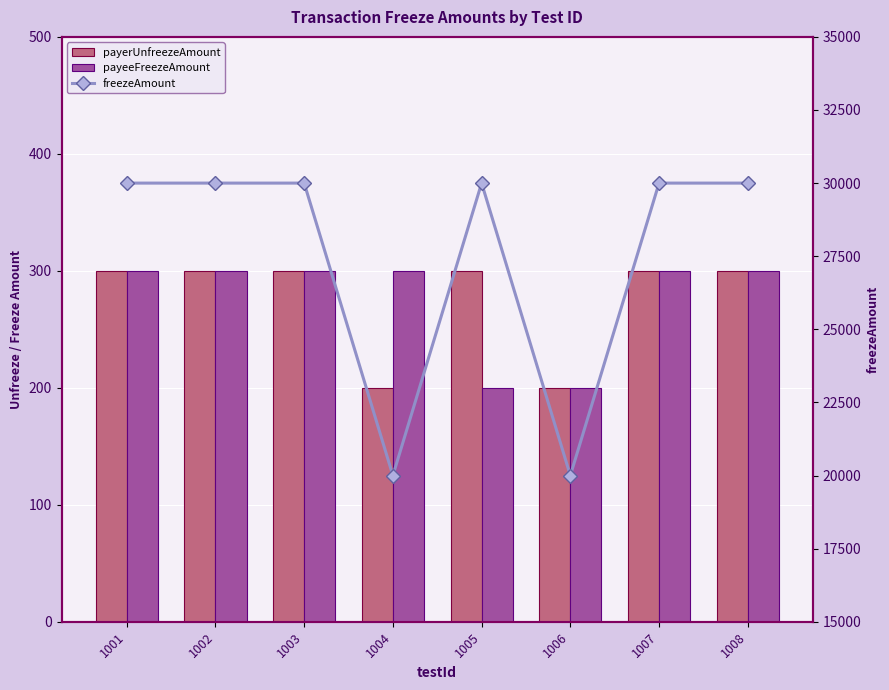

Is the value of payeeFreezeAmount at 1007 greater than the value of freezeAmount at 1006?

No